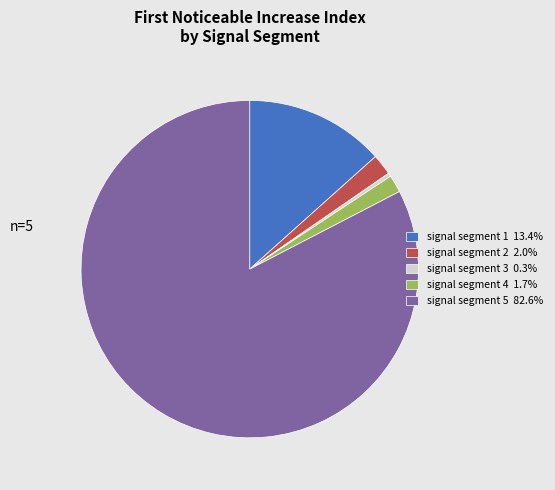

The signal segment 3 slice represents 0% of the pie. True or false?

True